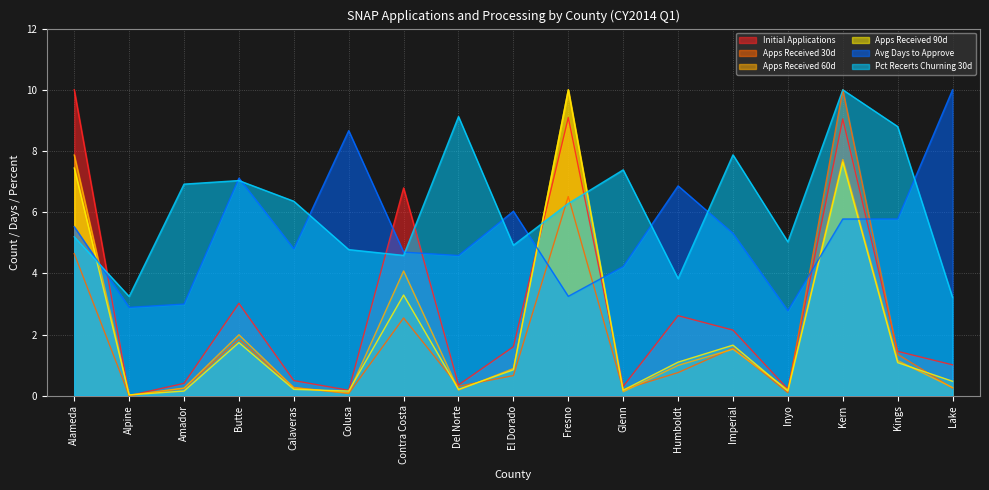

Between Colusa and Kern, which series saw the biggest shift?

Apps Received 30d